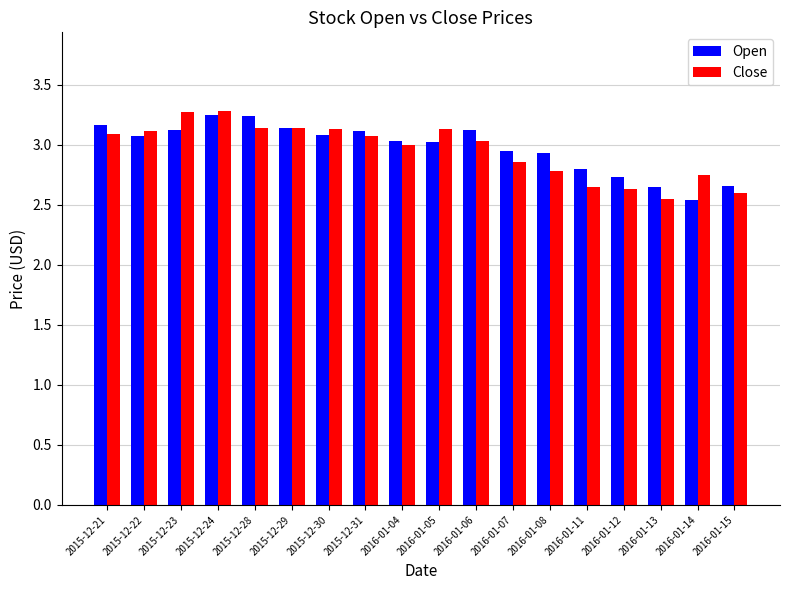

Is the value of Open at 2015-12-24 greater than the value of Close at 2015-12-29?

Yes